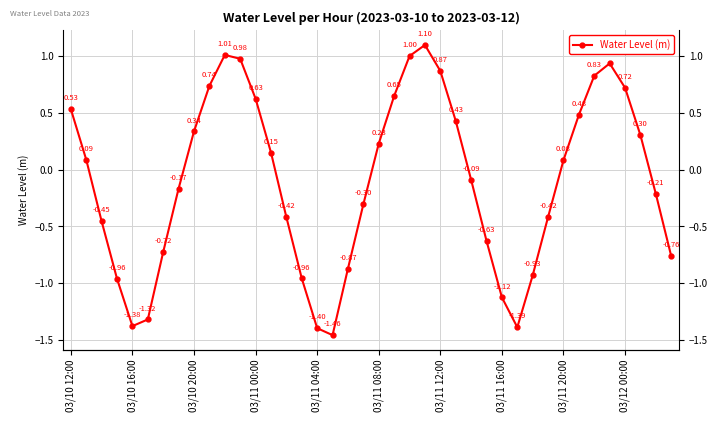

Does the chart display data point markers on the line(s)?

Yes